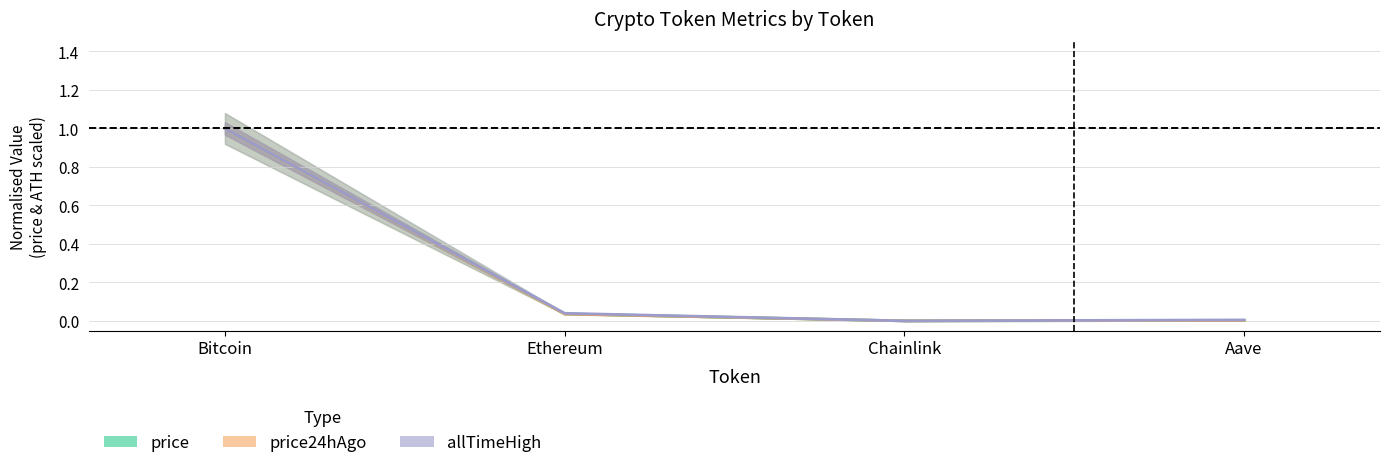

At Chainlink, list the series in order from largest to smallest.

price, price24hAgo, allTimeHigh